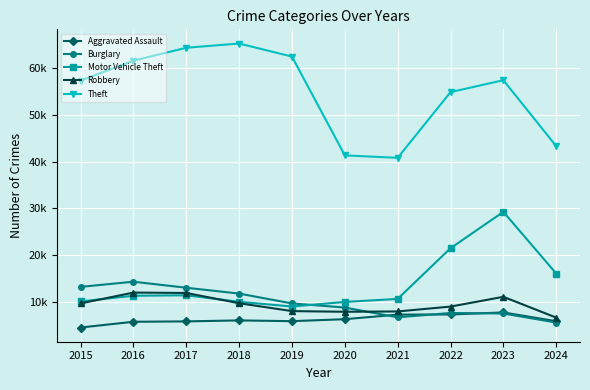

What value does the Motor Vehicle Theft series have at 2023?

29249